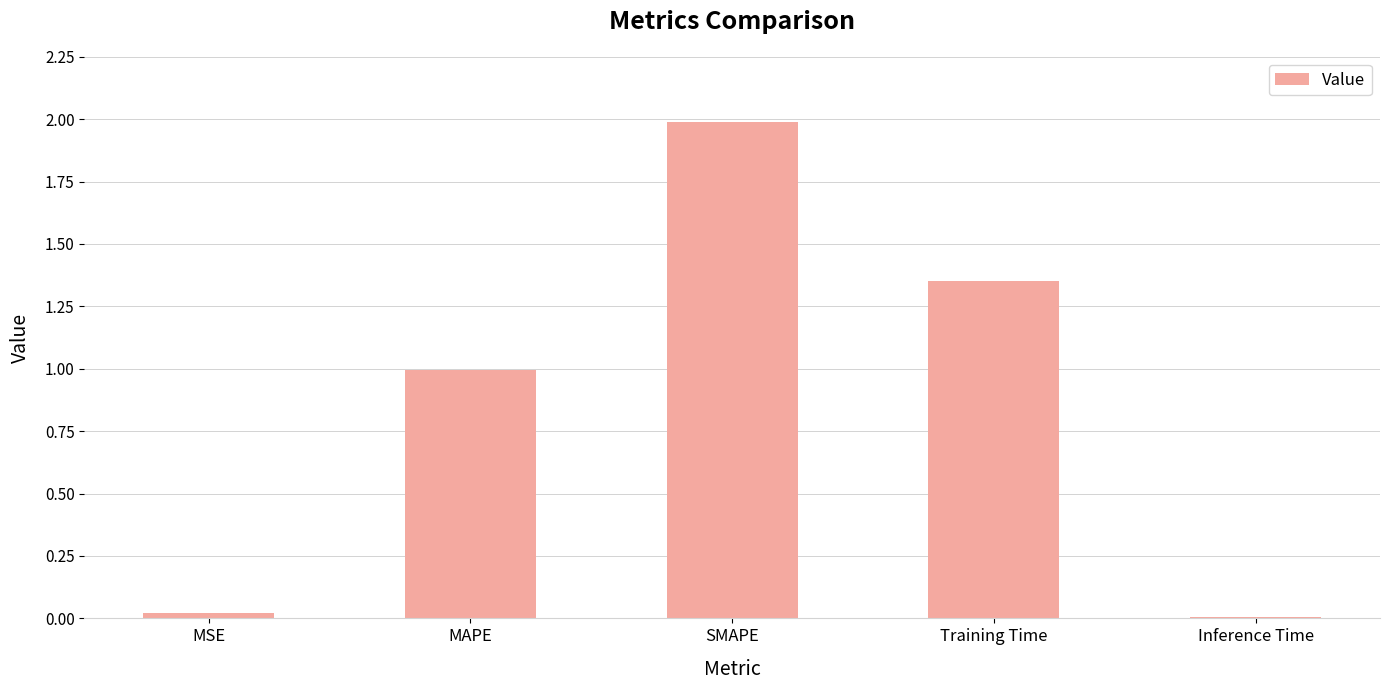

The value at SMAPE is 1.3. True or false?

False